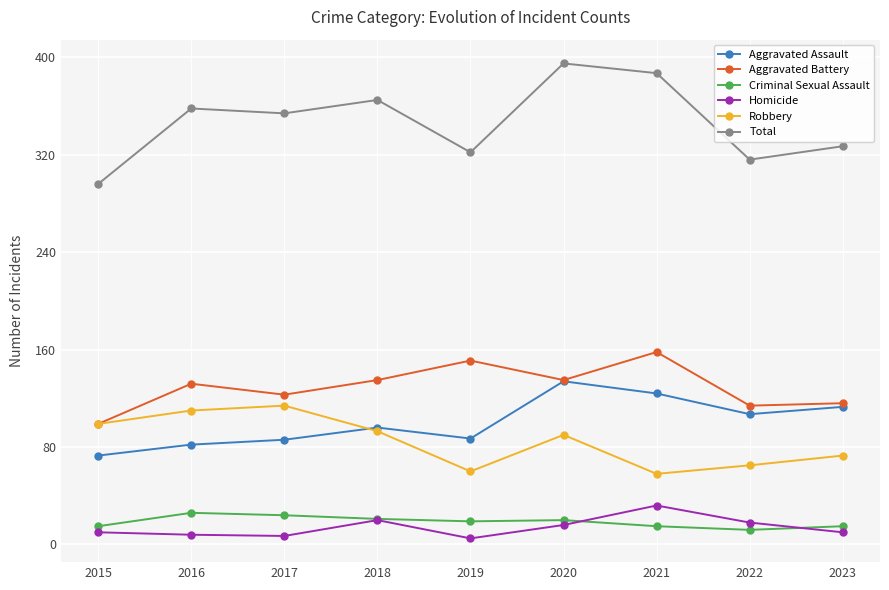

True or false: Total and Robbery cross at least once.

False